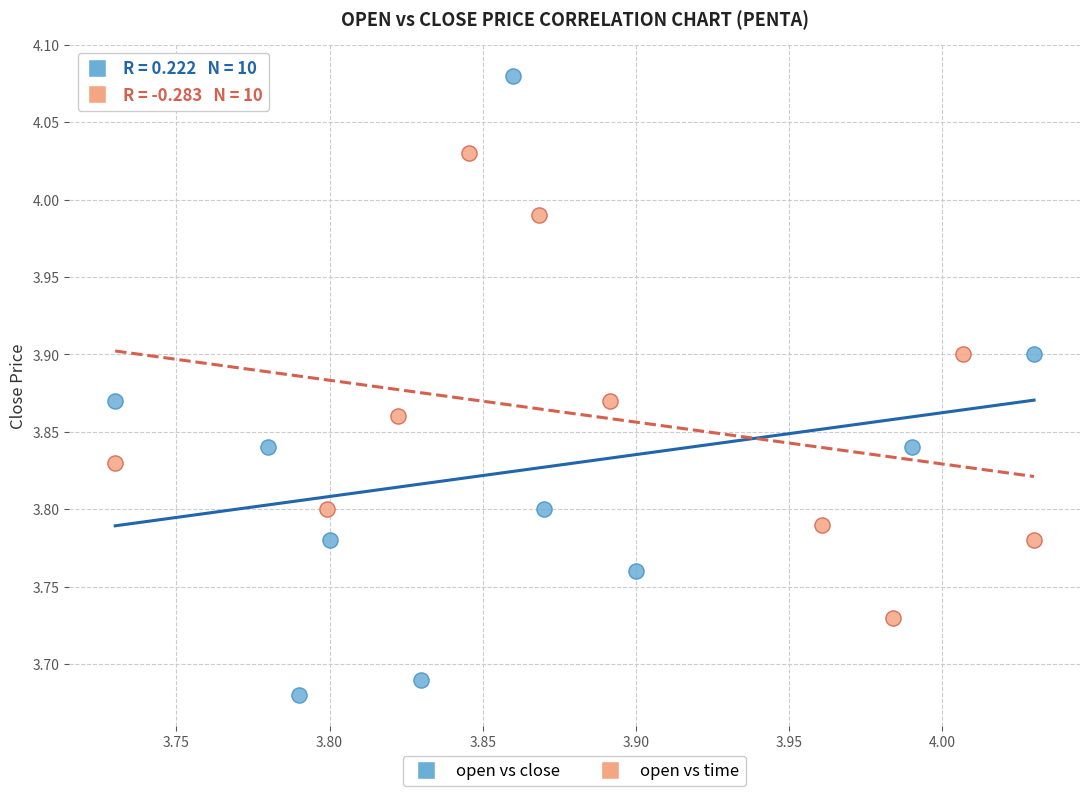

Which series reaches the minimum Y coordinate?

open vs close